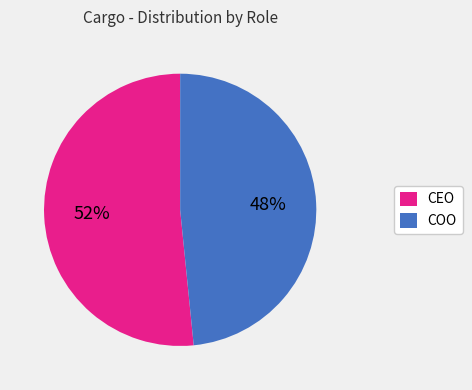

Combined, do COO and CEO account for over 50%?

Yes